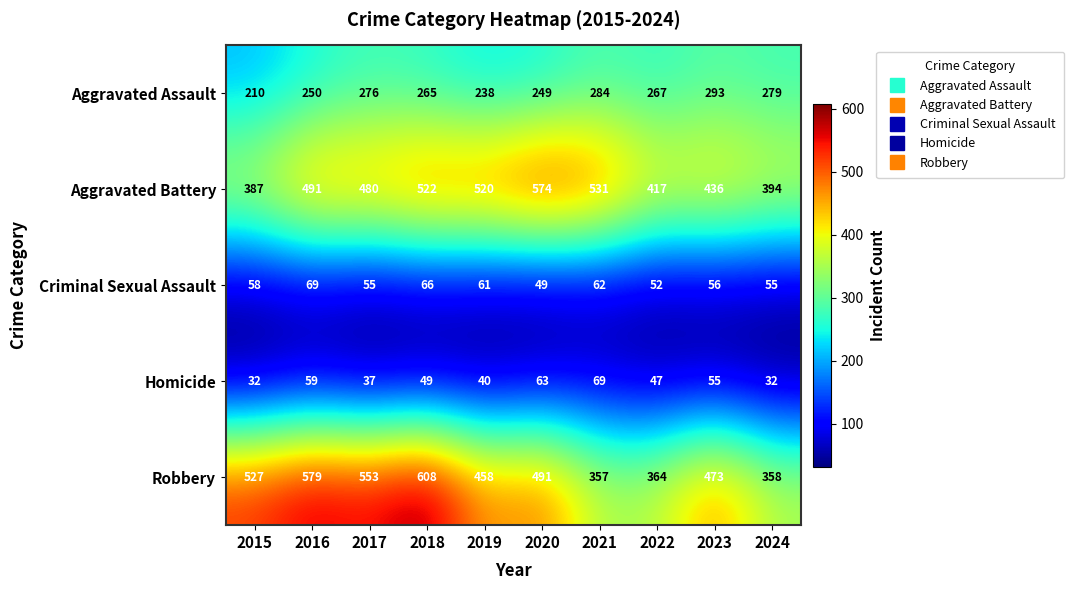

Where is Homicide nearest to the value 50?

2018